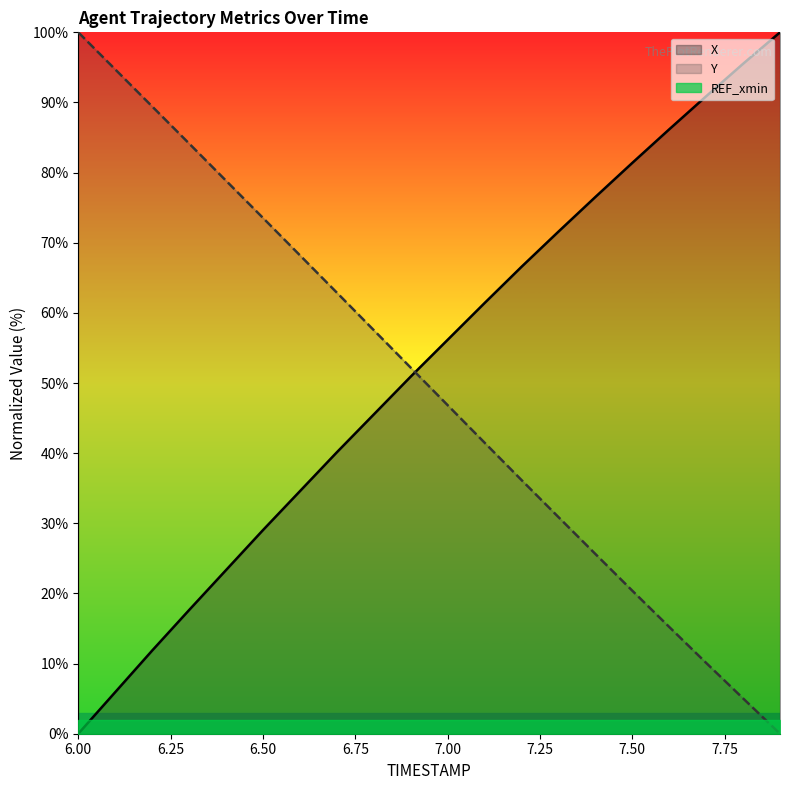

Count the number of data series in this chart.

3